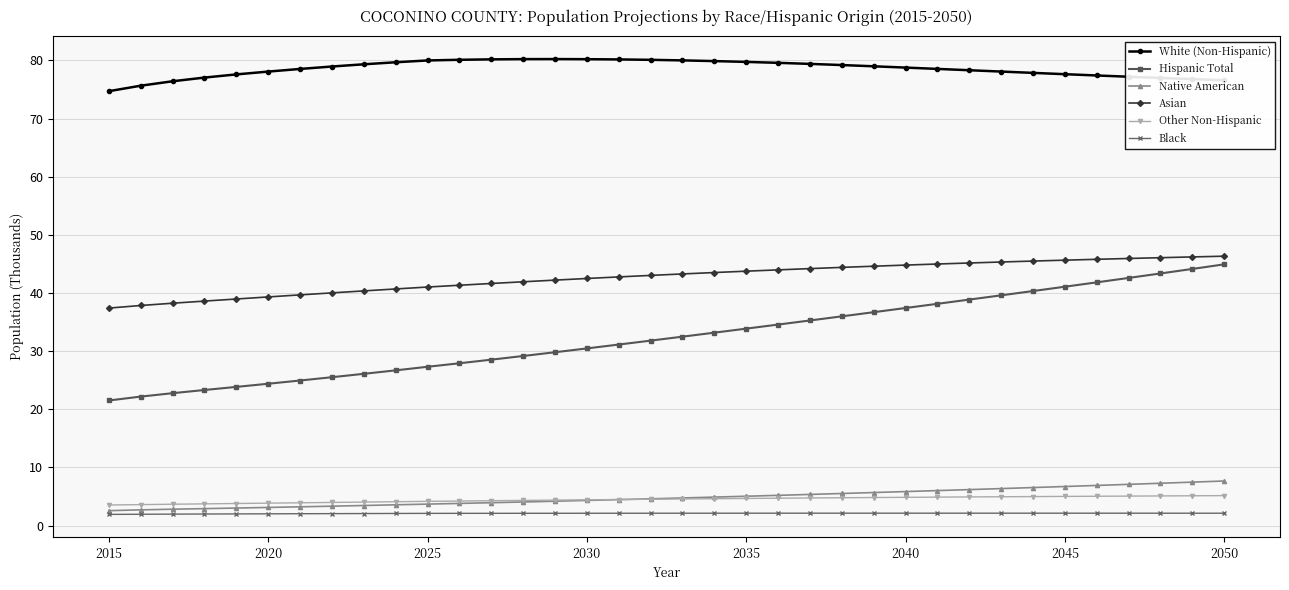

What is the maximum value shown in the chart?

80.2